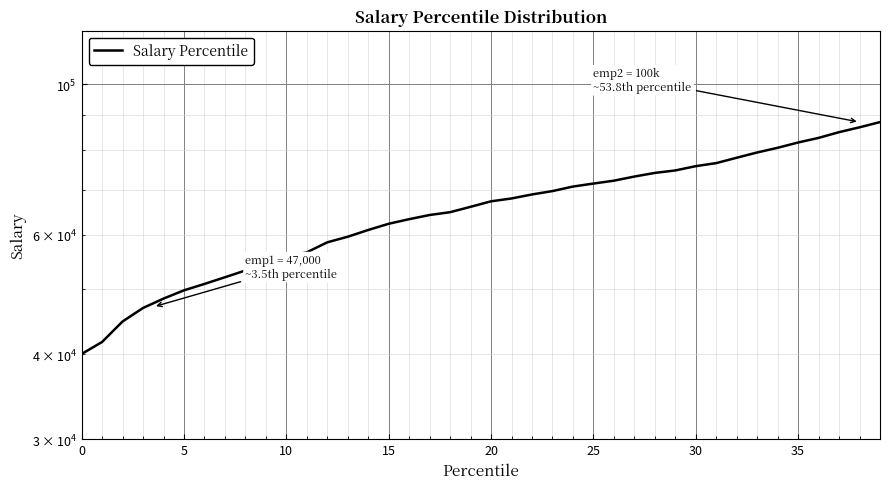

Count the number of values greater than 67254.

20